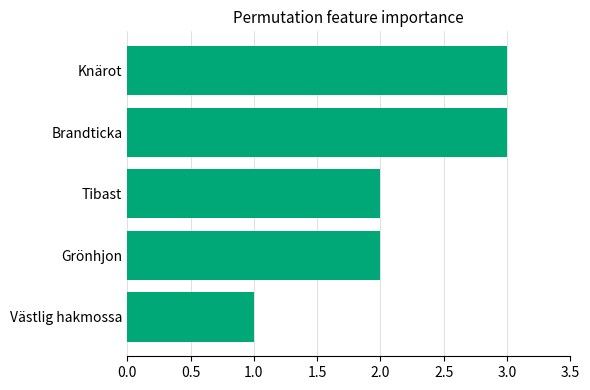

What is the minimum value shown in the chart?

1